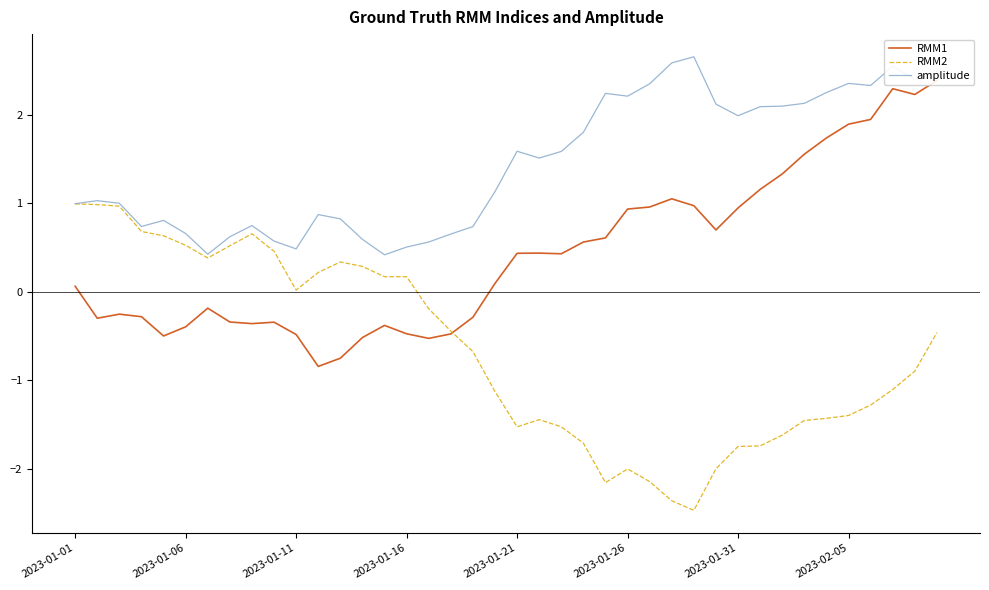

List the series in order of their peak value, highest first.

amplitude, RMM1, RMM2